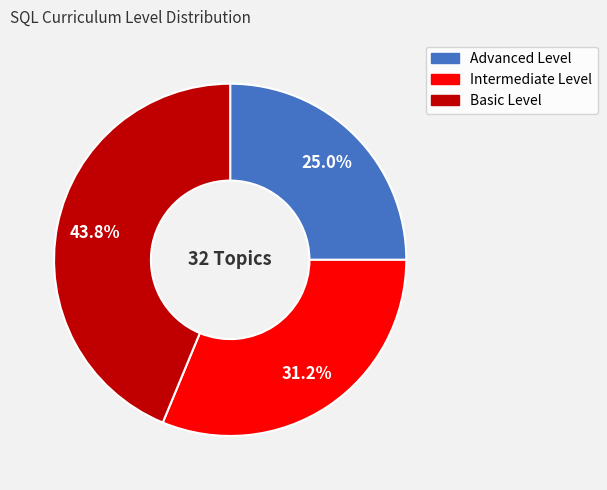

What is the smallest slice in the pie chart?

Advanced Level